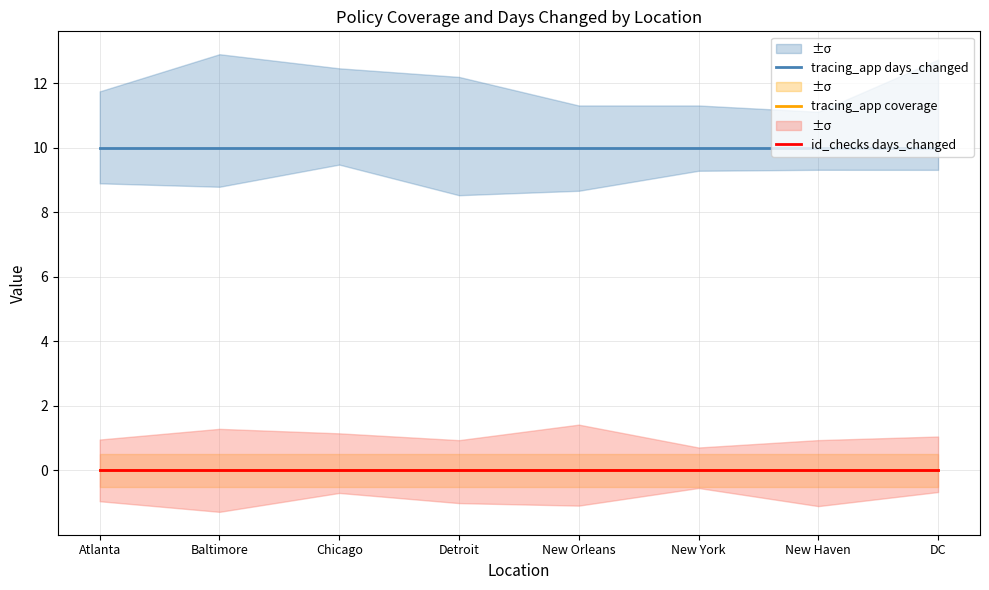

Count the number of data series in this chart.

3